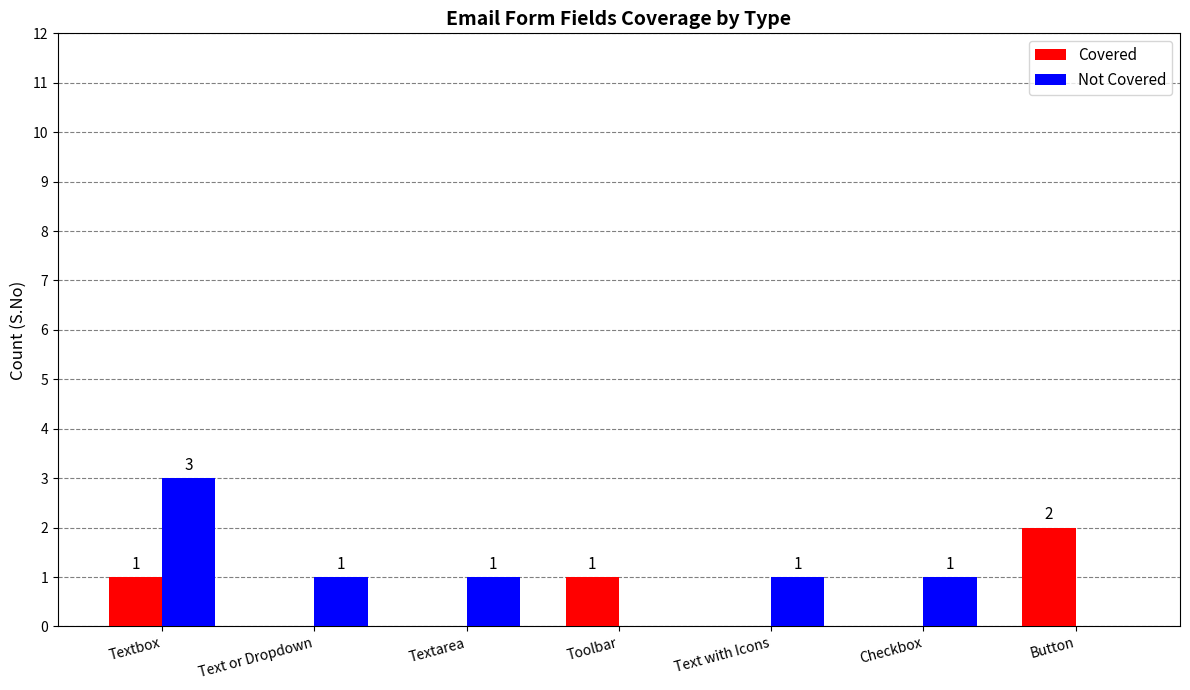

Reading left to right, what are all the values shown in this chart?

Covered: Textbox=1	Text or Dropdown=0	Textarea=0	Toolbar=1	Text with Icons=0	Checkbox=0	Button=2
Not Covered: Textbox=3	Text or Dropdown=1	Textarea=1	Toolbar=0	Text with Icons=1	Checkbox=1	Button=0